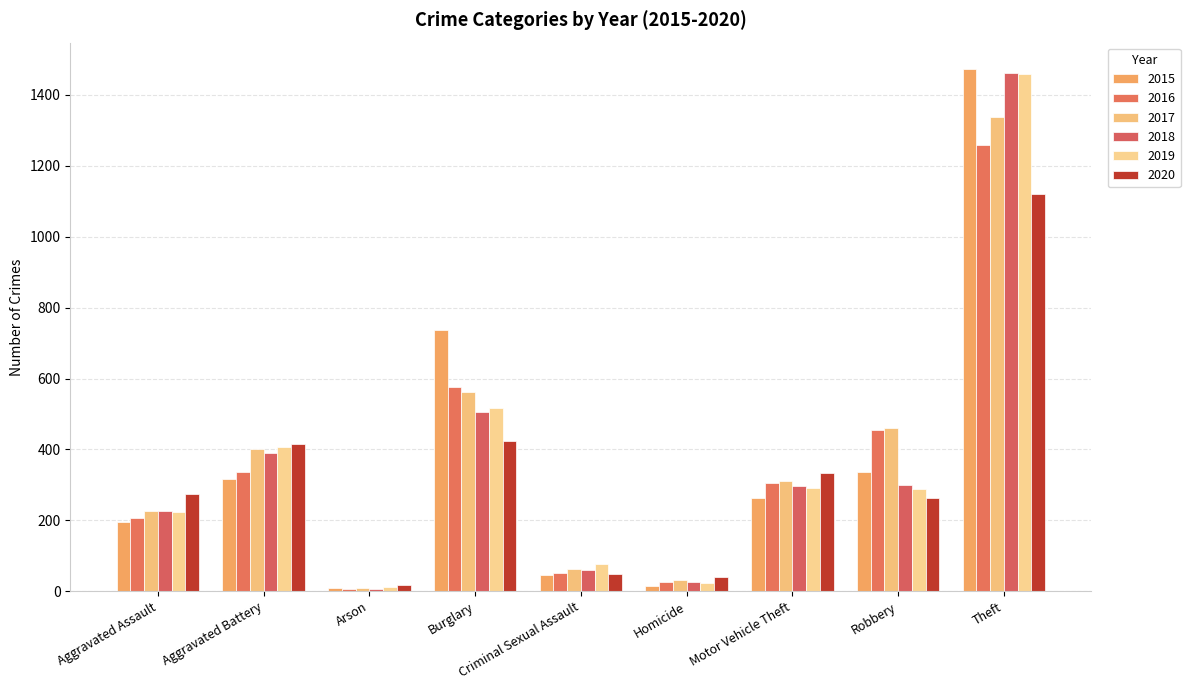

What is the label of the 9th bar from the right?

Aggravated Assault